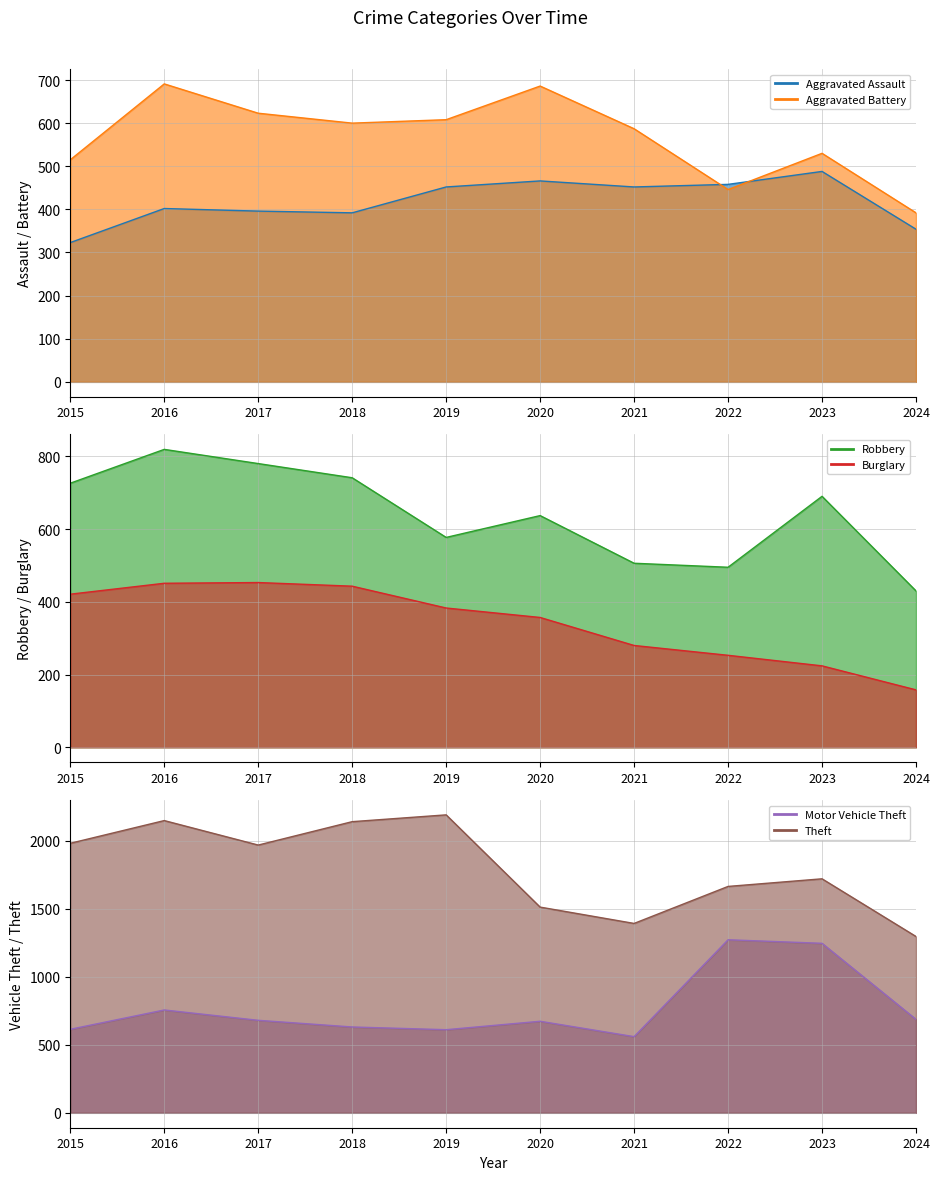

What are all the series names shown in the legend?

Aggravated Assault, Aggravated Battery, Robbery, Burglary, Motor Vehicle Theft, Theft